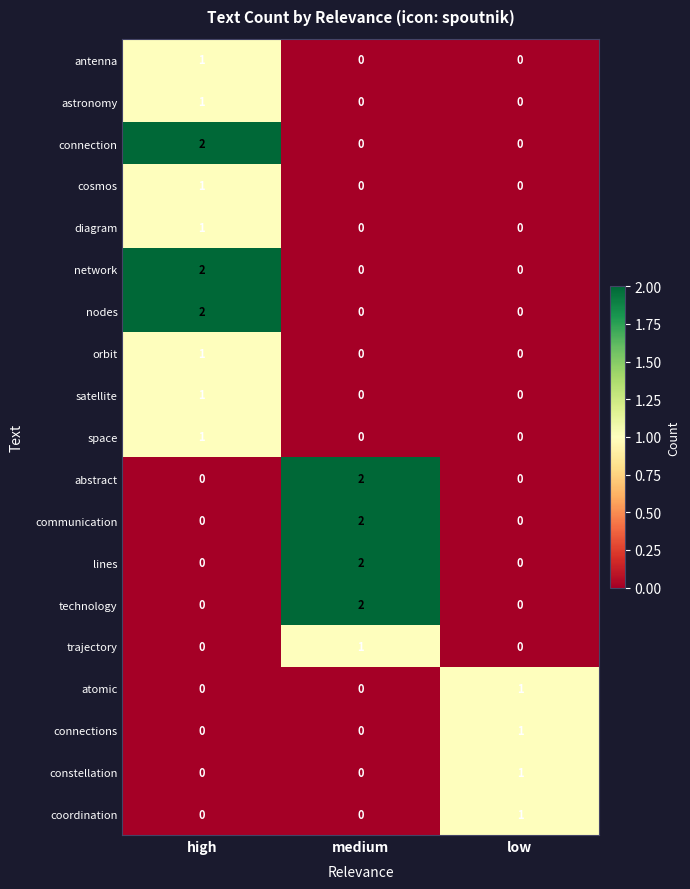

What is the maximum value shown in the chart?

2